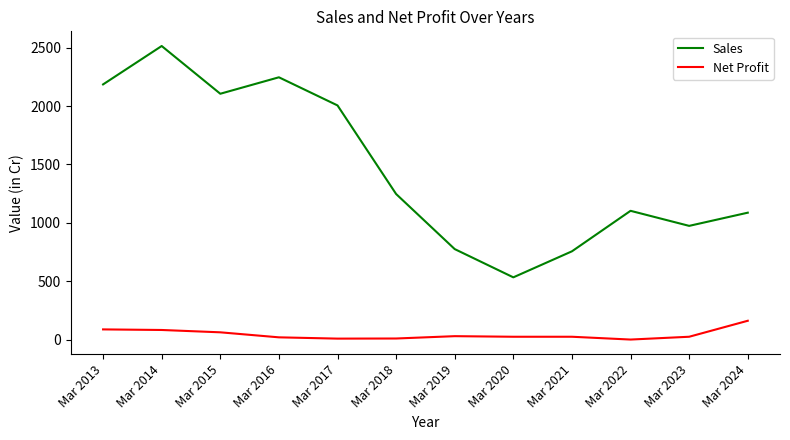

What are all the series names shown in the legend?

Sales, Net Profit